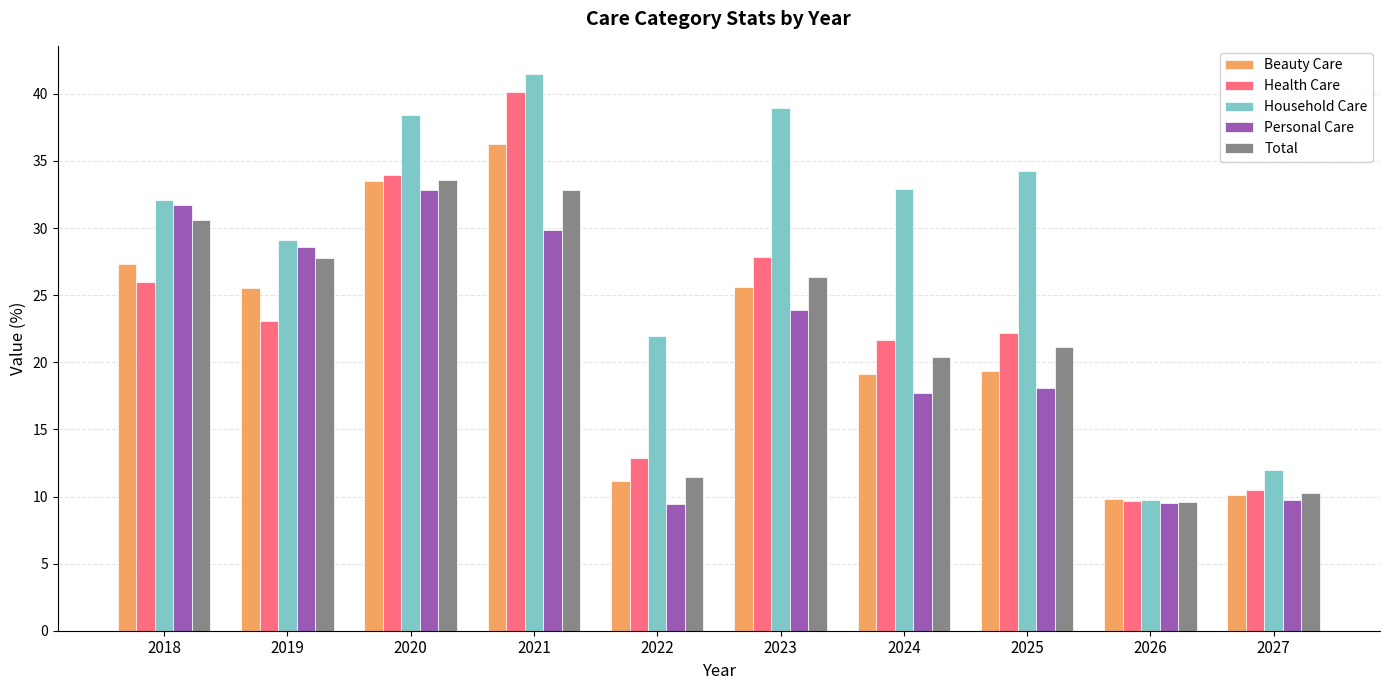

What is the difference between the maximum and minimum values in the Household Care series?

31.8